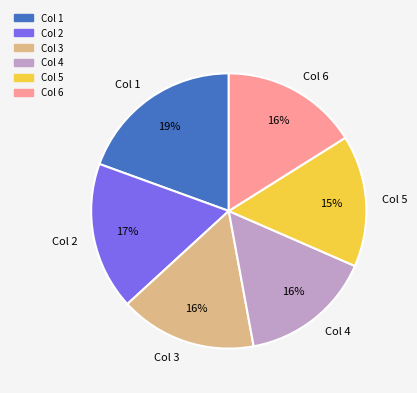

Is it true that Col 5 is 15% of the pie?

True